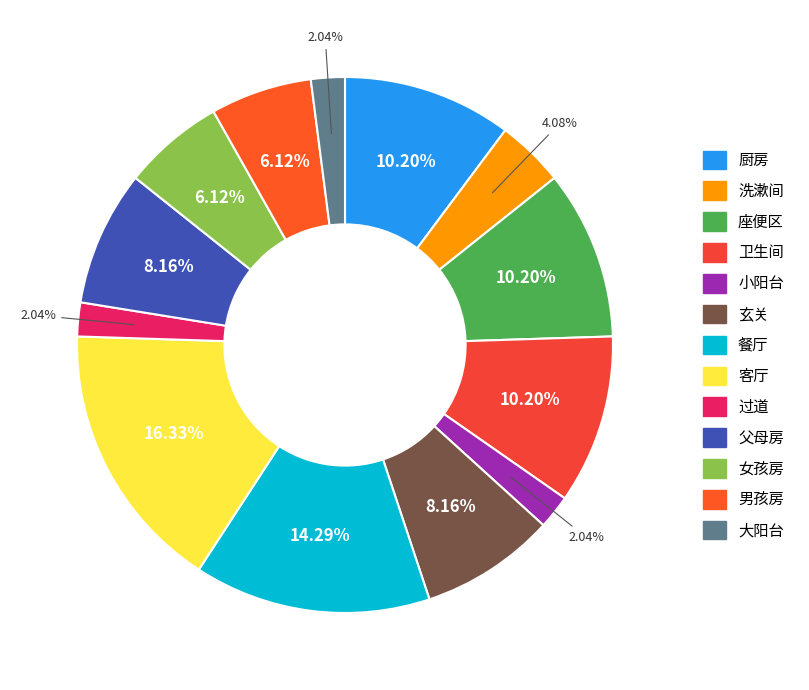

How many slices are in this pie chart?

13